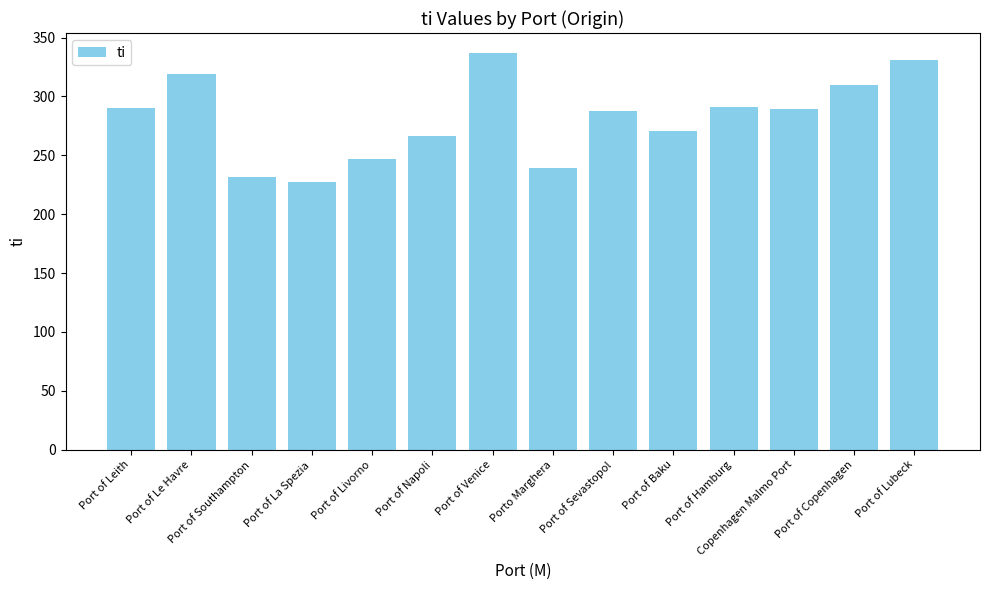

Read the value at Port of Livorno, to the nearest 10.

250